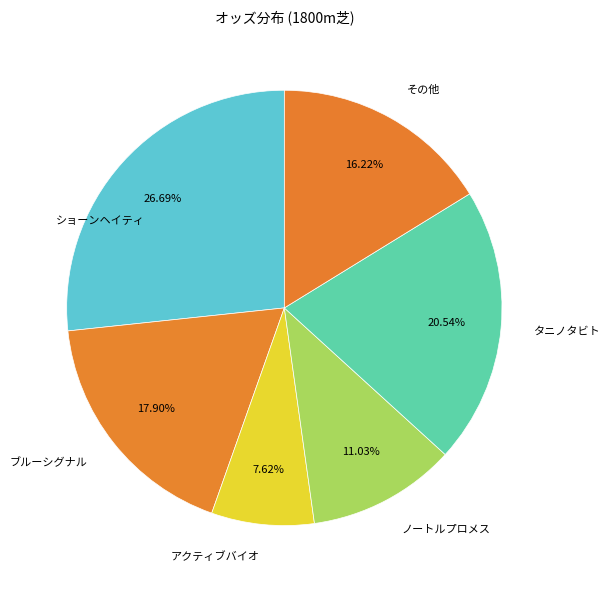

Count the number of slices in the pie.

6